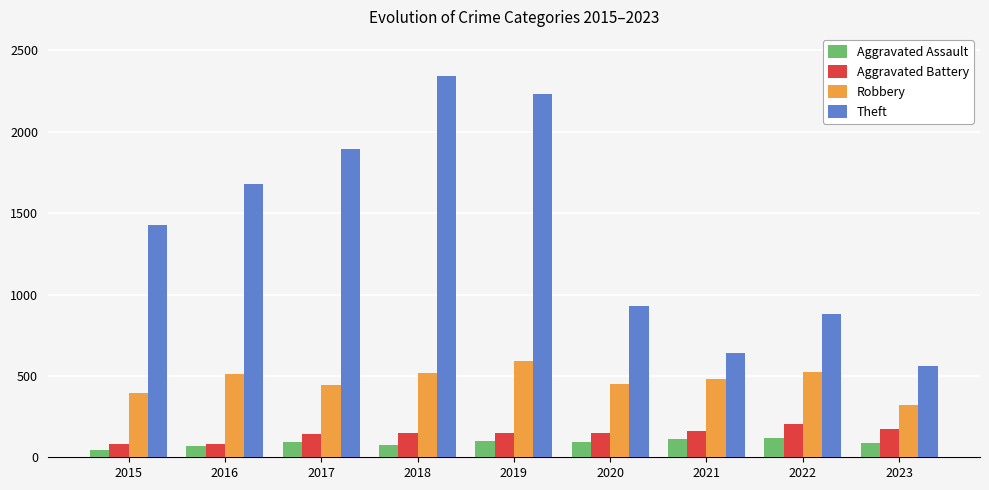

Which series has the largest range (max minus min)?

Theft